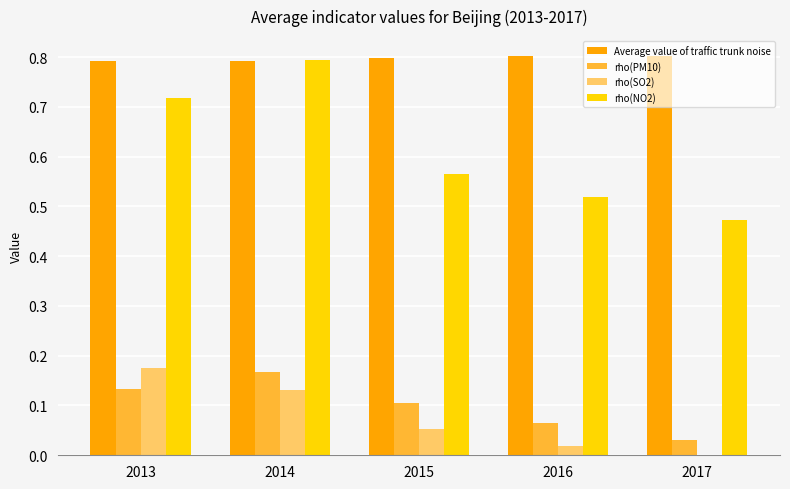

The rho(PM10) series shows 0.0 at 2015. True or false?

False